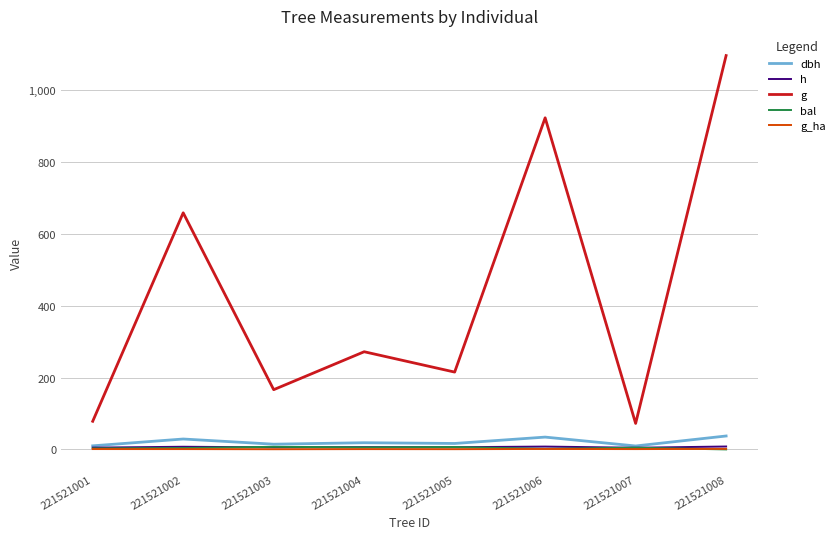

True or false: h and g cross at least once.

False